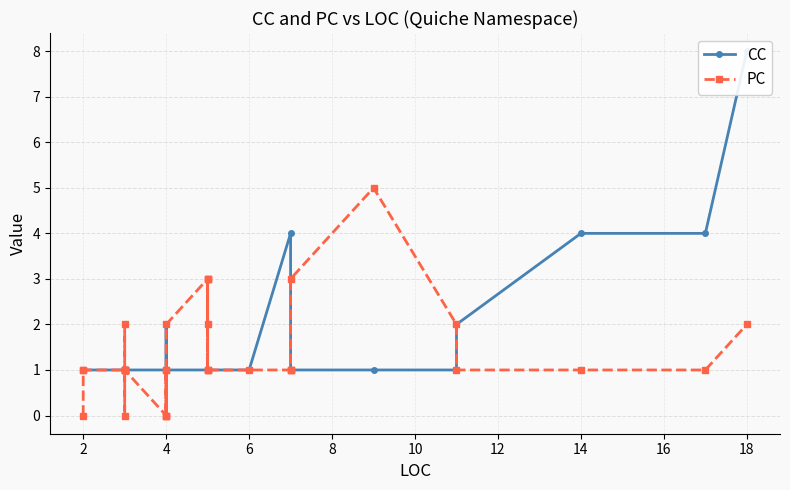

How many PC values are between 1 and 2?

26